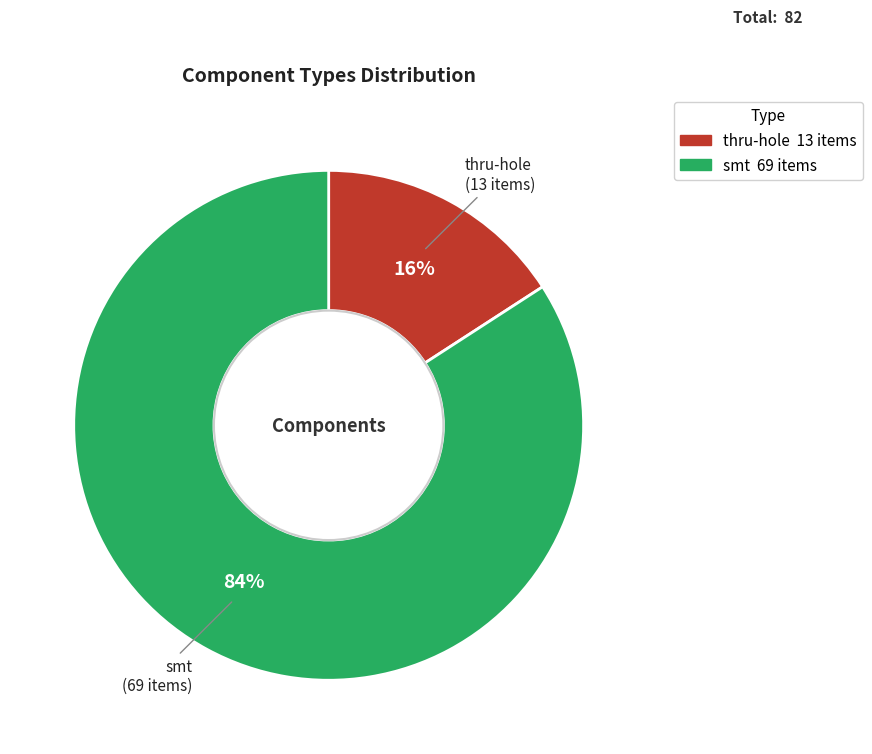

Does smt account for over 50% of the chart?

Yes